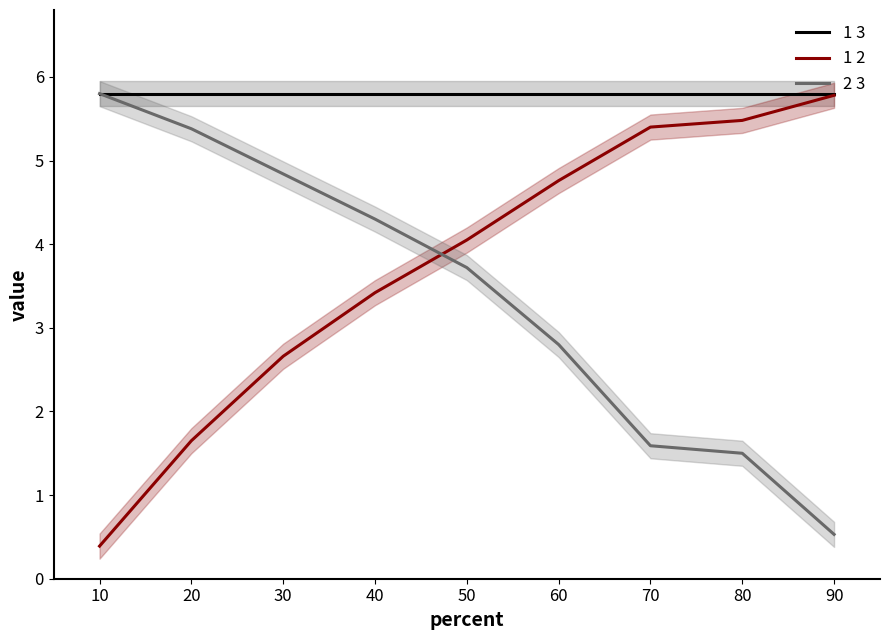

Which series has the largest total across all categories?

1 3